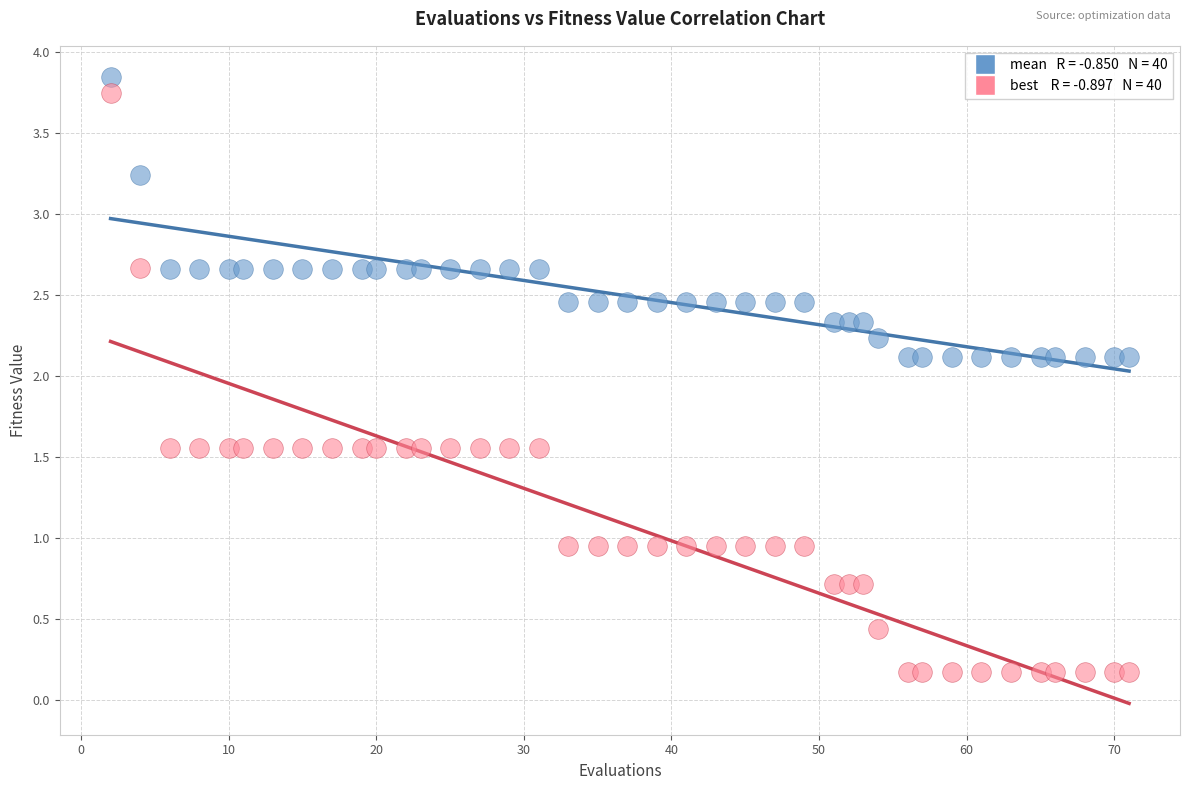

Across all data points, what is the range of X values (max minus min)?

69.0